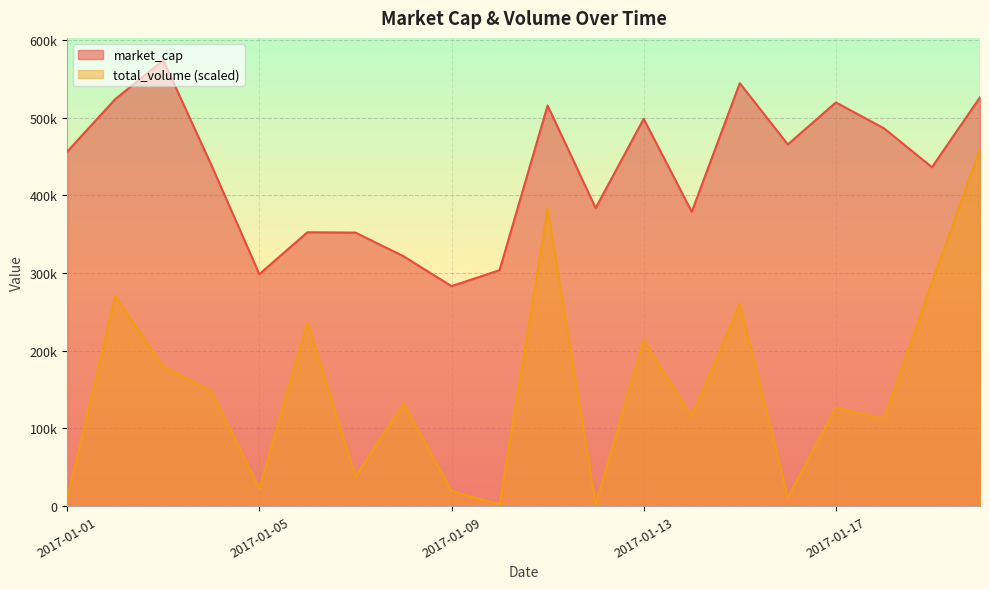

How many data points in total_volume are above 131821?

10